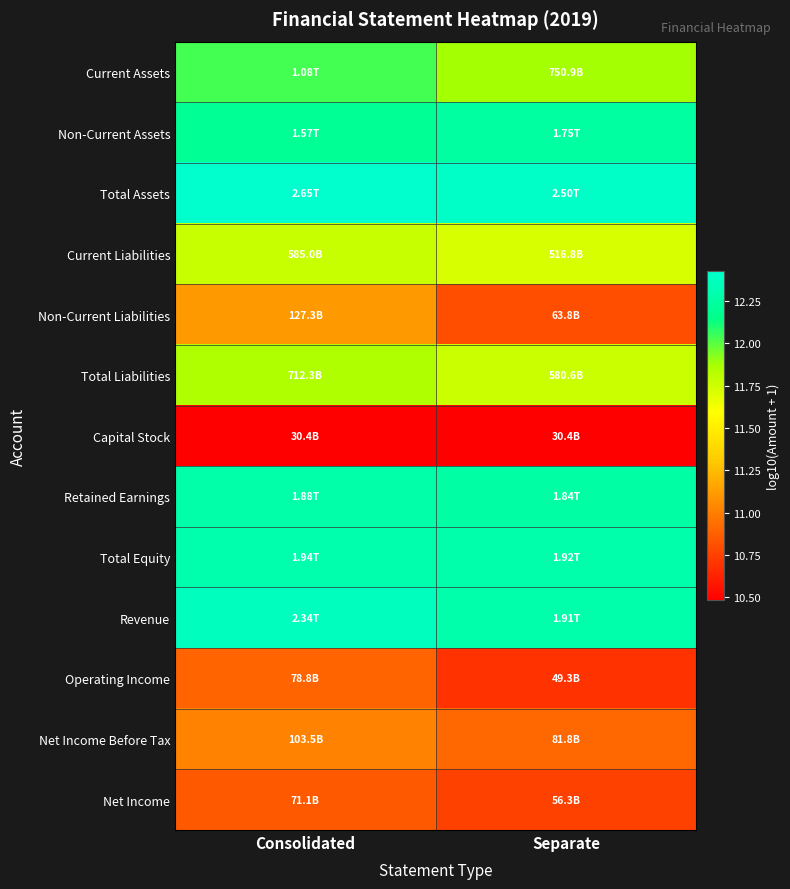

What is the total value across all series at Separate?

150.5